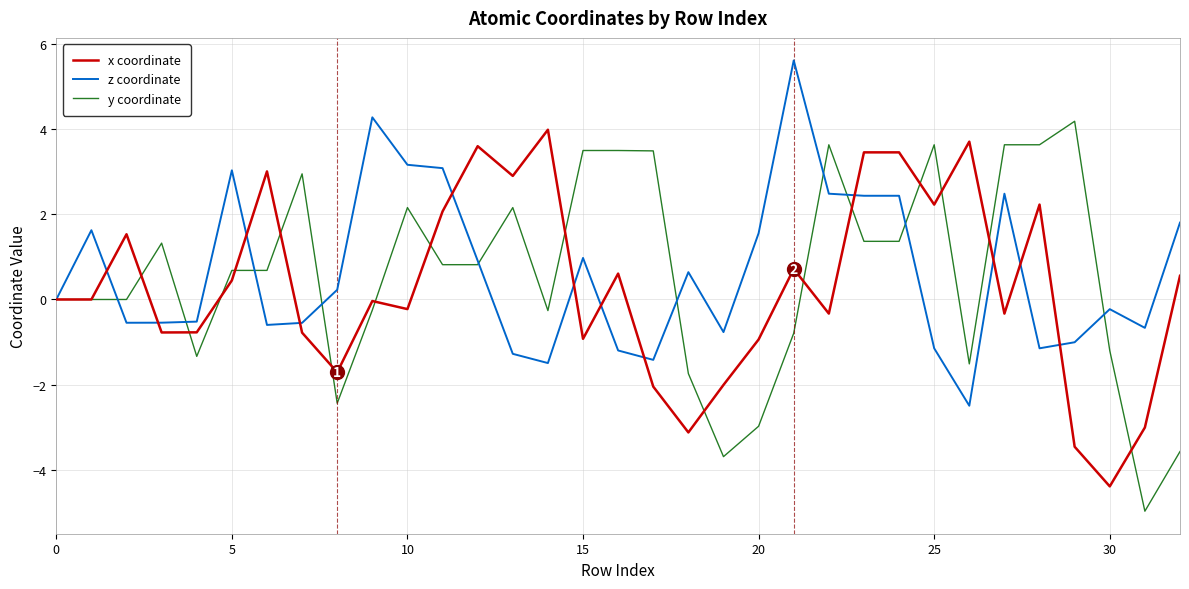

What is the minimum value for x coordinate?

-4.4